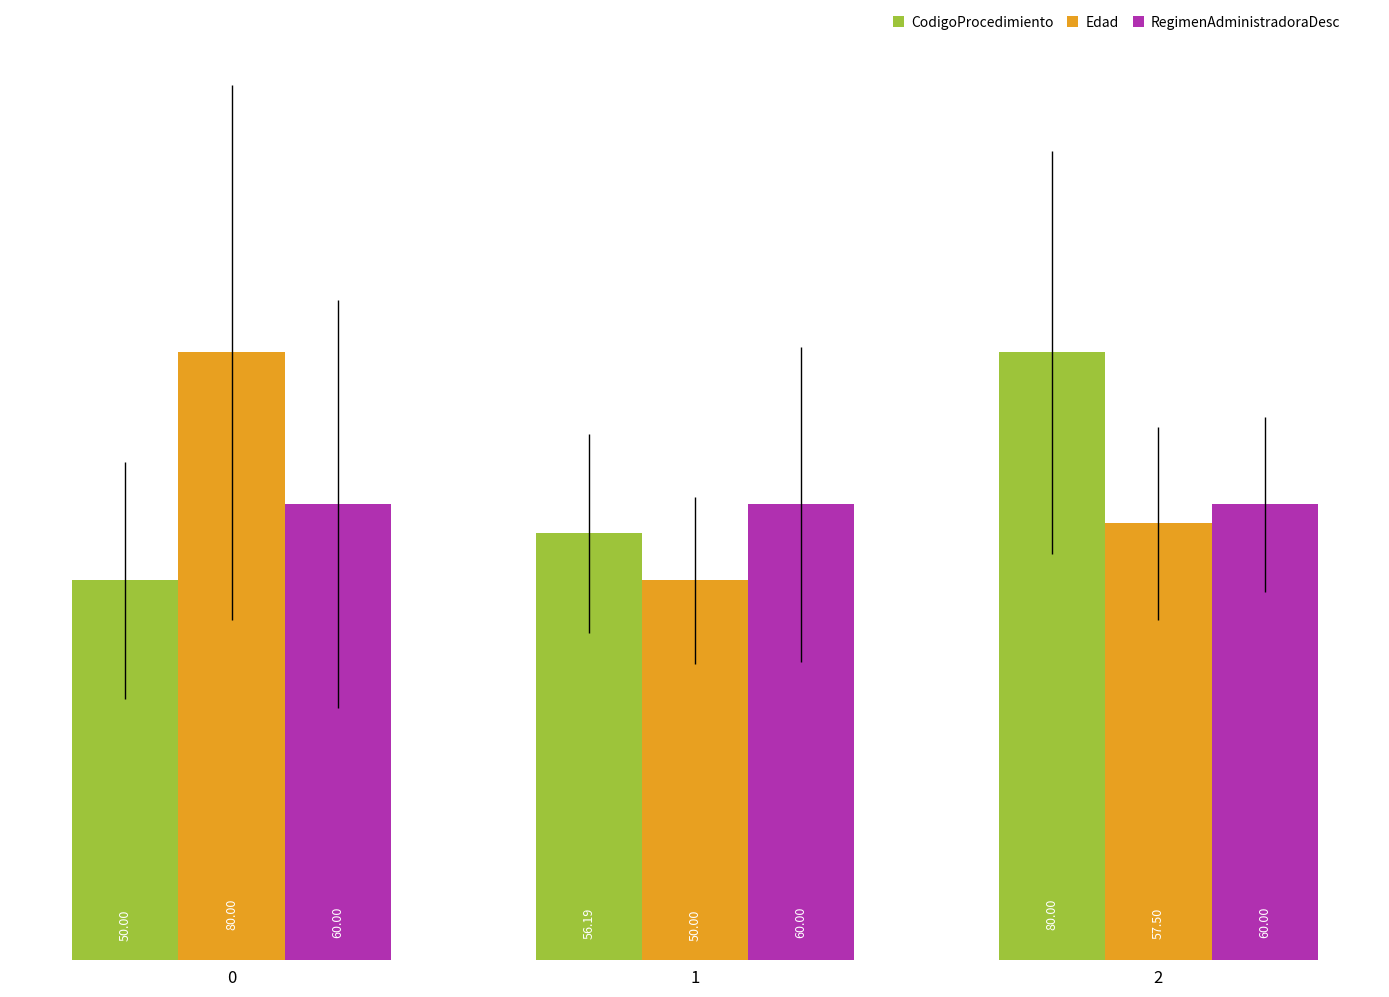

Rank the series at 1 from highest to lowest value.

RegimenAdministradoraDesc, CodigoProcedimiento, Edad